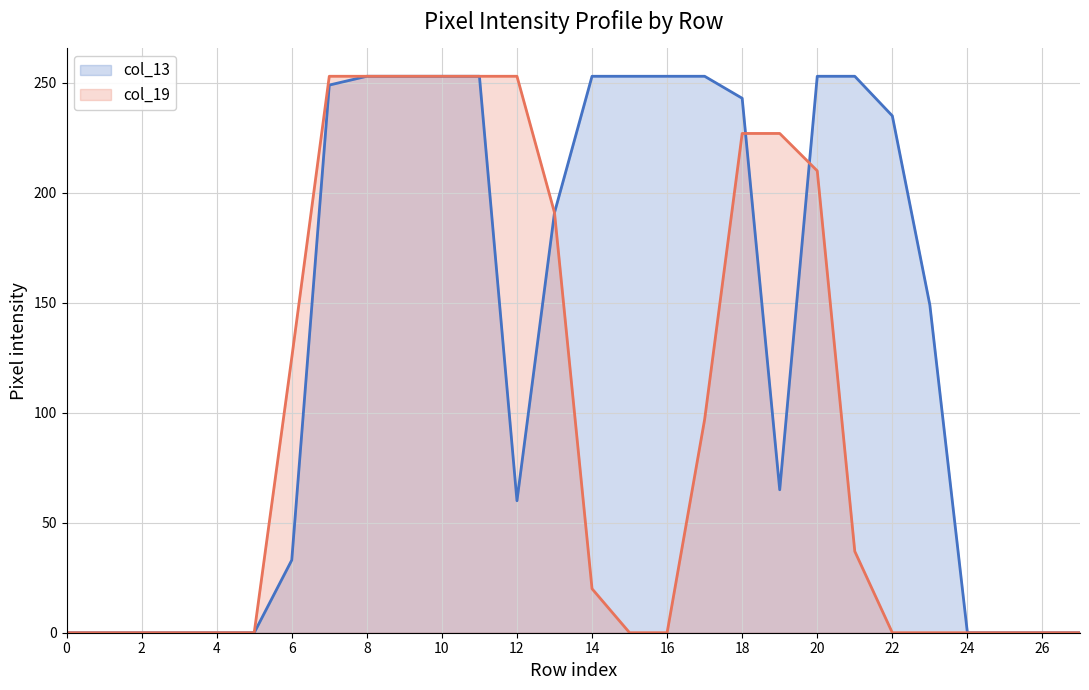

Which series ends up on top after the final intersection of col_19 and col_13?

col_13